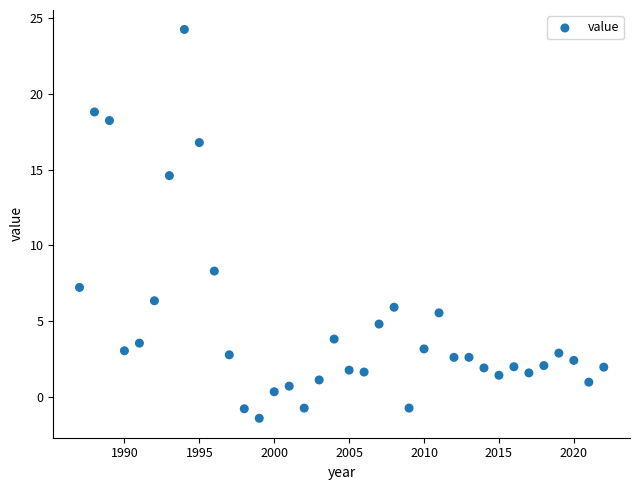

What Y value in the scatter plot is closest to 11?

8.3